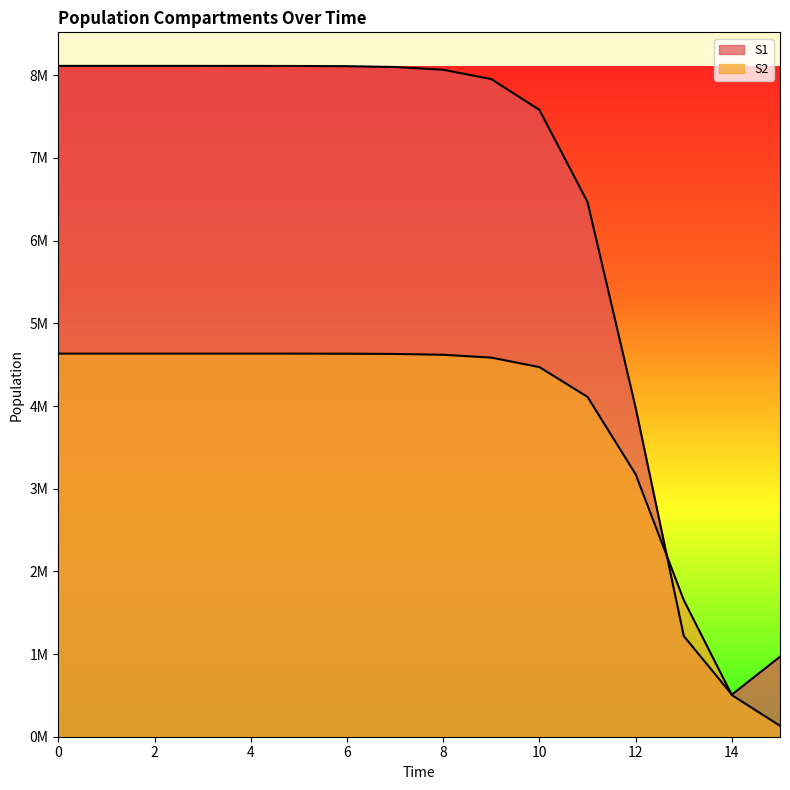

True or false: S2 and S1 cross at least once.

True